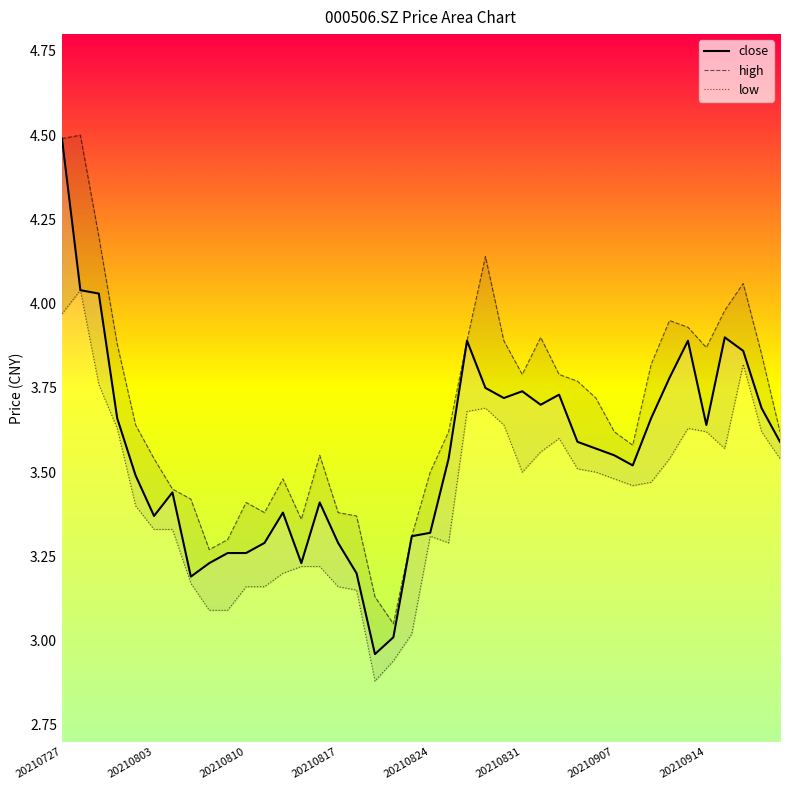

What is the difference between the second highest and second lowest values in the close series?

1.0